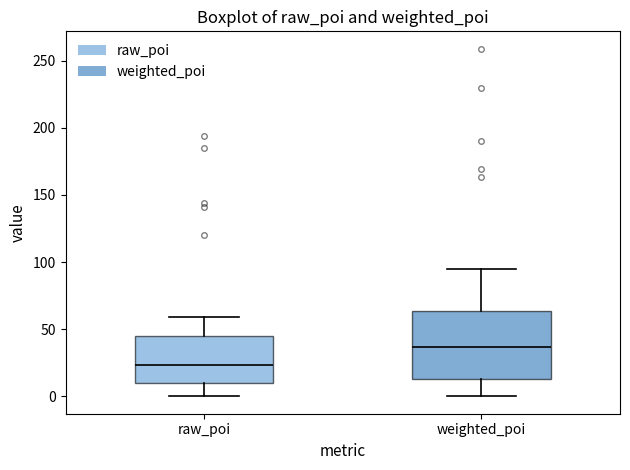

Comparing the boxes themselves (not the whiskers), which one is the tallest?

weighted_poi